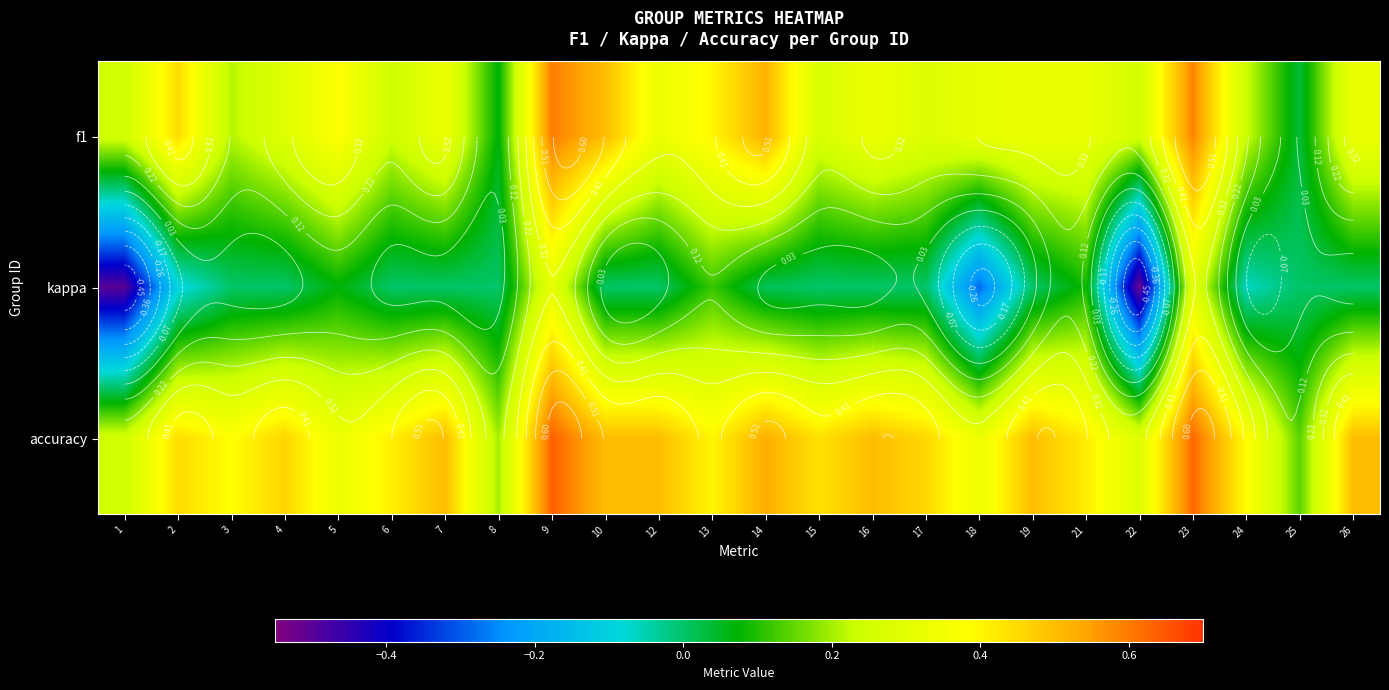

The accuracy series shows 0.4 at 9. True or false?

False